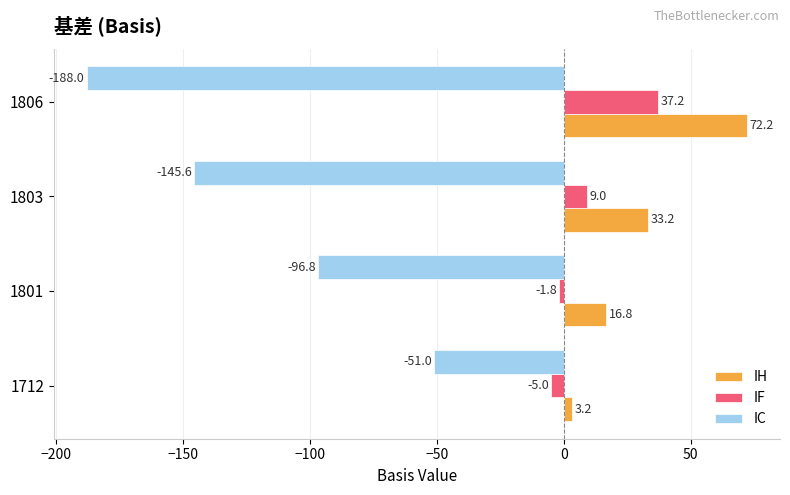

What value does the IC series have at 1801?

-96.8